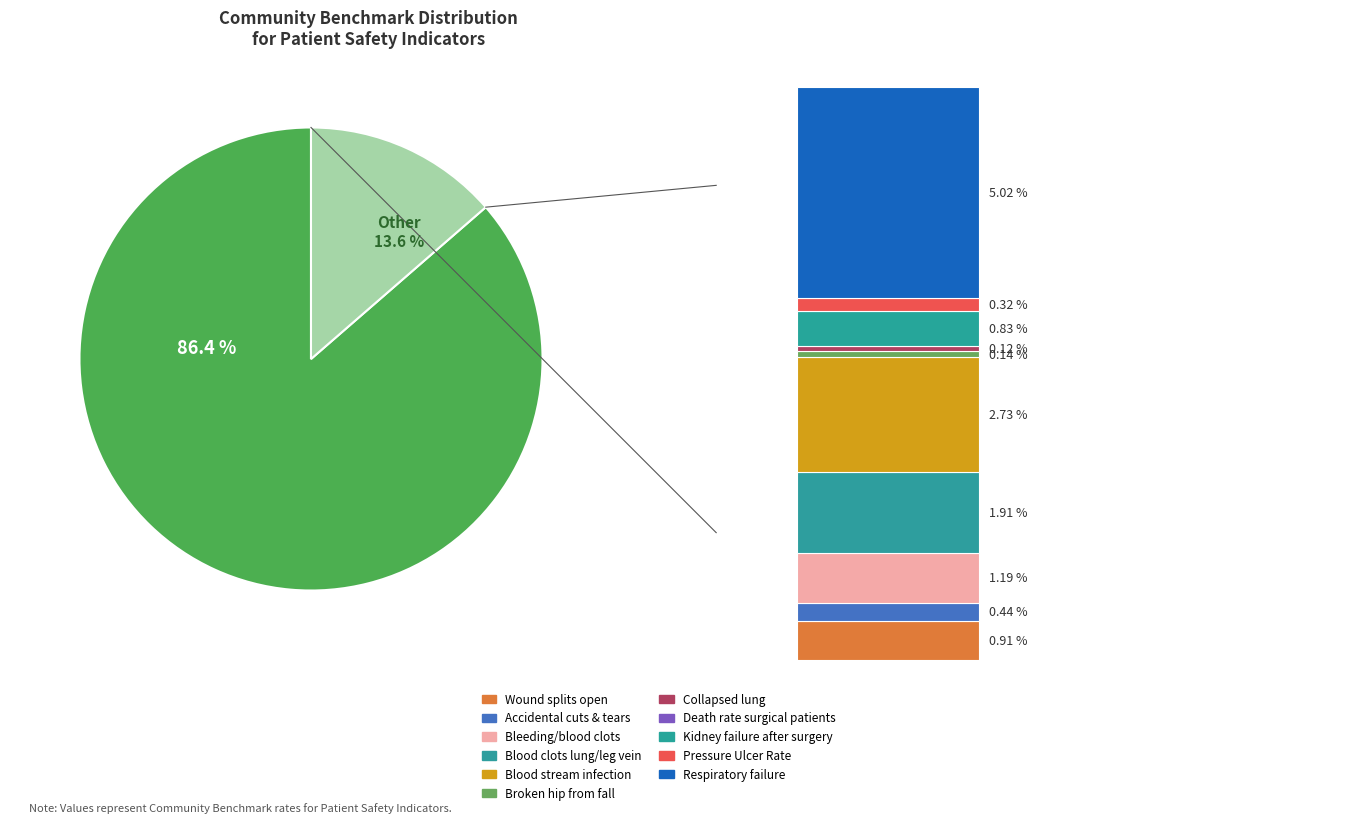

To the nearest percent, what is the difference between the Blood clots in the lung or a large leg vein and Accidental cuts and tears requiring a care slice percentages?

1%